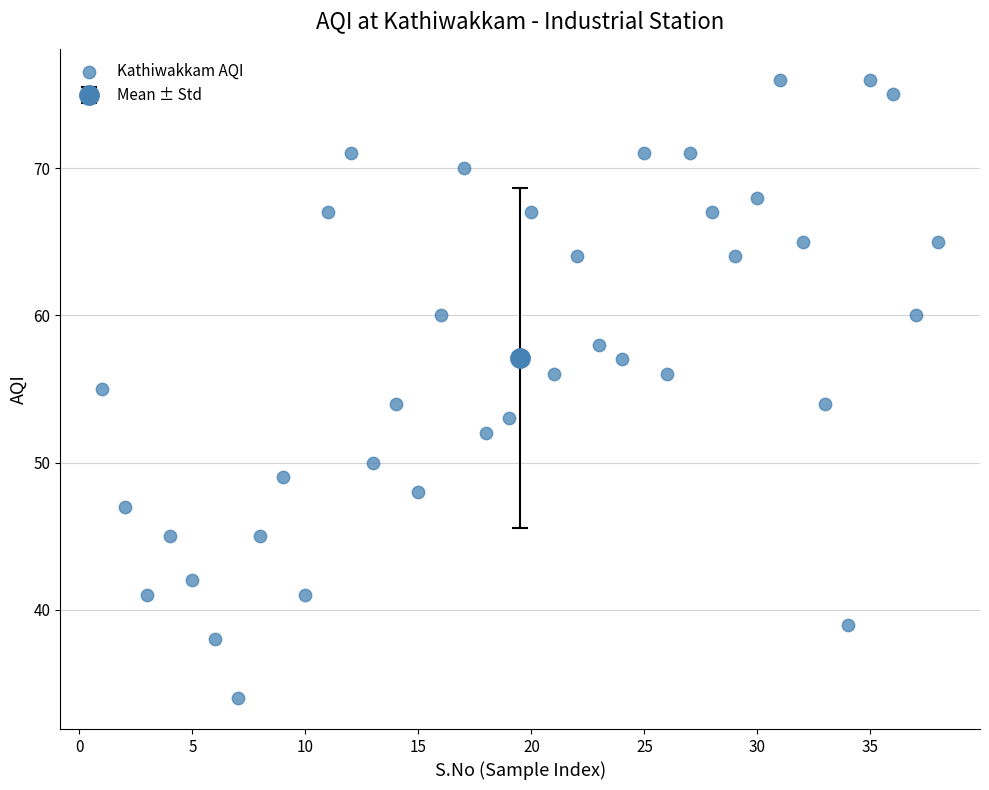

What is the range of X values (max minus min)?

37